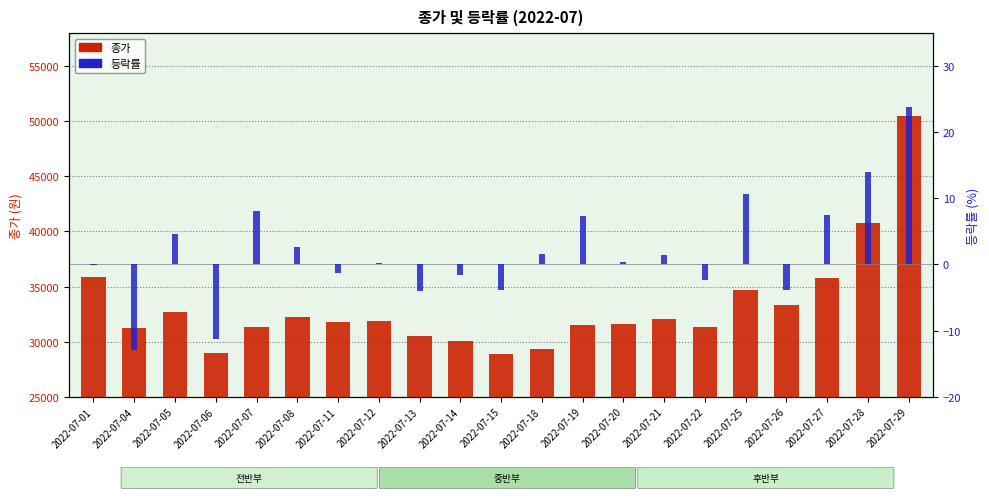

How many values in 등락률 are below zero?

9